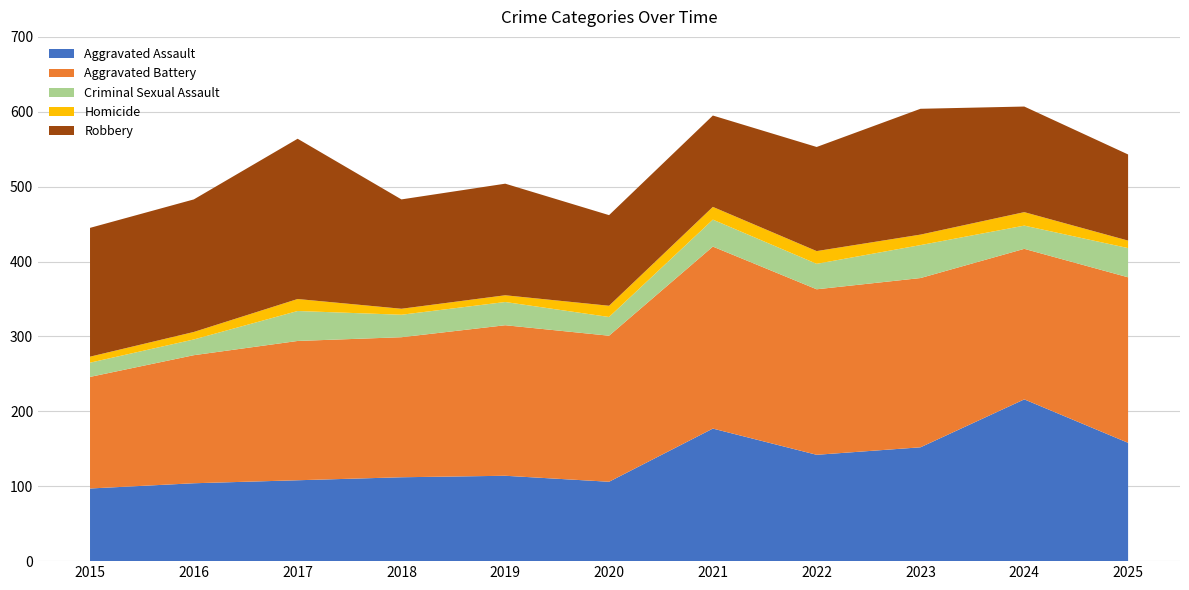

Reading left to right, extract all data points from this chart.

Aggravated Assault: 2015=97	2016=104	2017=108	2018=112	2019=114	2020=106	2021=177	2022=142	2023=152	2024=216	2025=158
Aggravated Battery: 2015=149	2016=171	2017=186	2018=187	2019=201	2020=195	2021=243	2022=221	2023=226	2024=201	2025=221
Criminal Sexual Assault: 2015=19	2016=21	2017=40	2018=30	2019=31	2020=25	2021=36	2022=34	2023=44	2024=31	2025=39
Homicide: 2015=8	2016=10	2017=16	2018=8	2019=9	2020=15	2021=17	2022=17	2023=14	2024=18	2025=10
Robbery: 2015=172	2016=177	2017=214	2018=146	2019=149	2020=121	2021=122	2022=139	2023=168	2024=141	2025=115